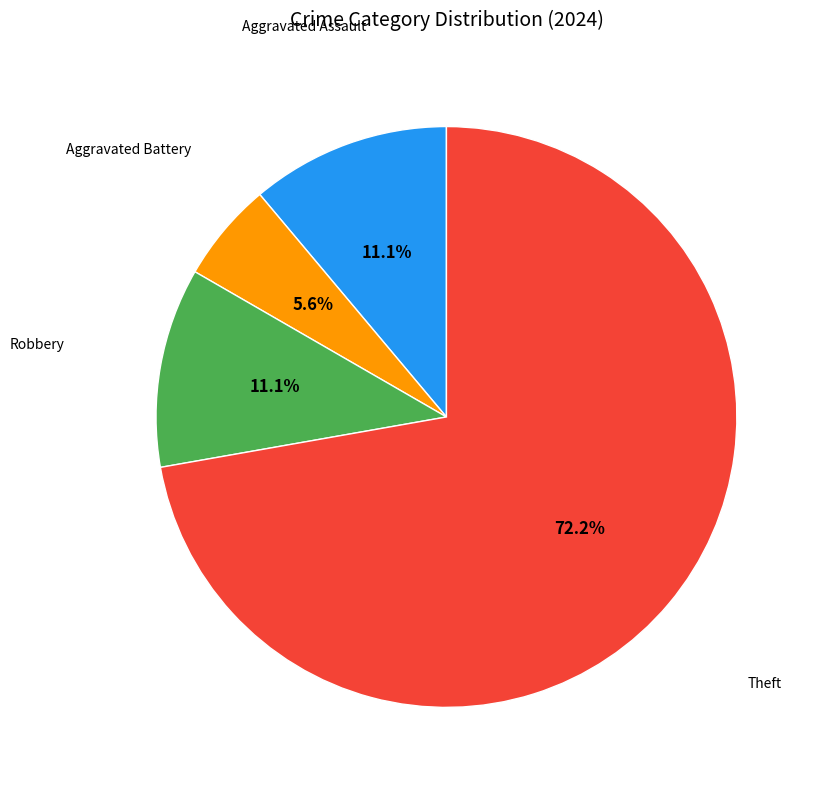

Is there a majority slice in this chart?

Yes